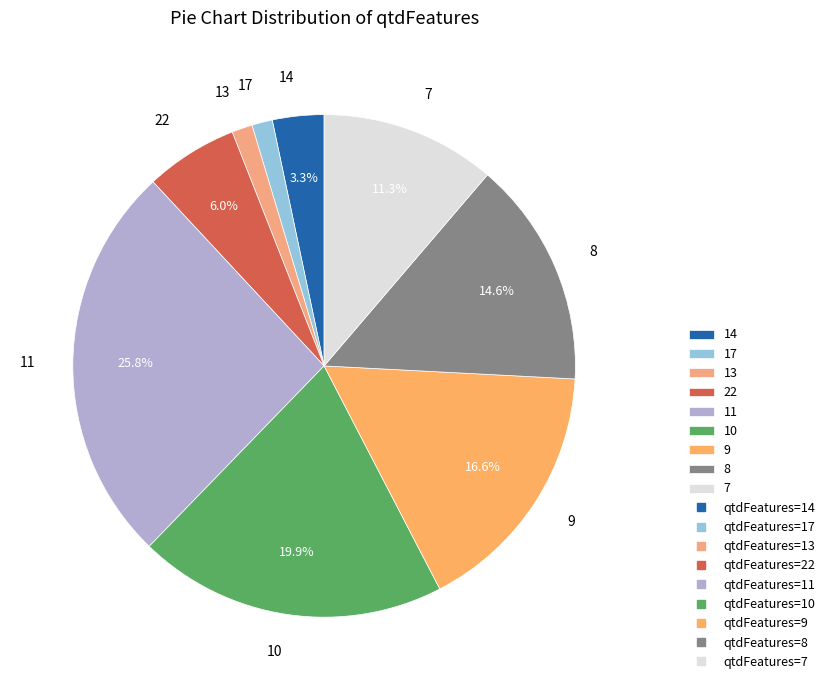

Which slice is the largest?

11